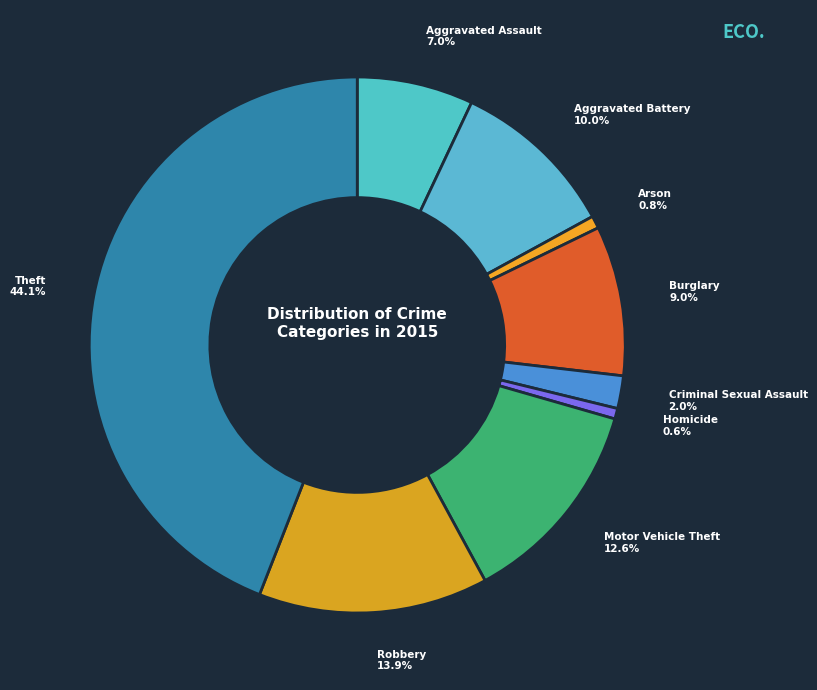

How many segments does this pie chart have?

9